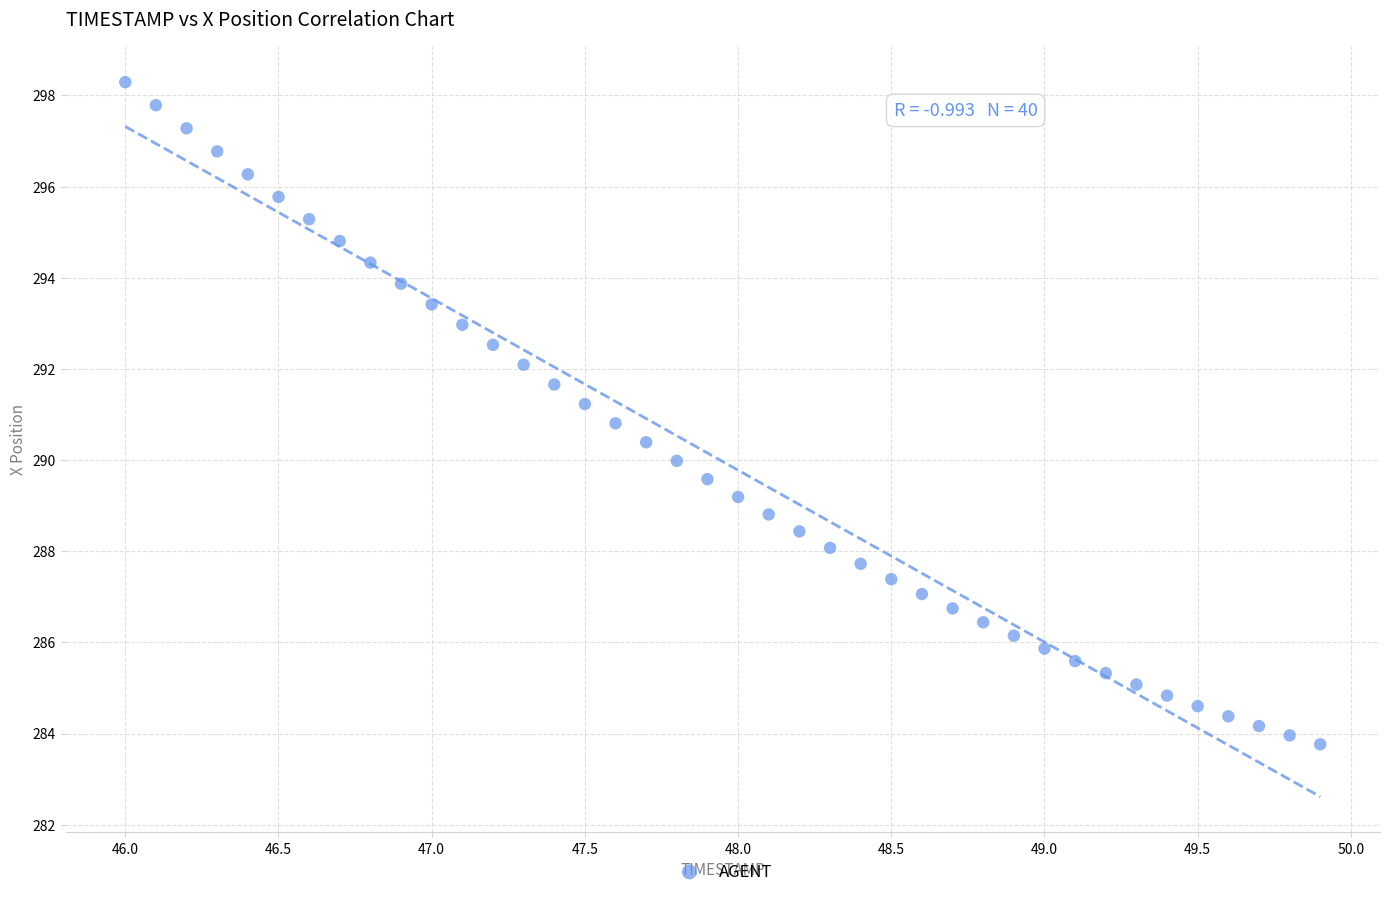

What is the range of X values (max minus min)?

3.9